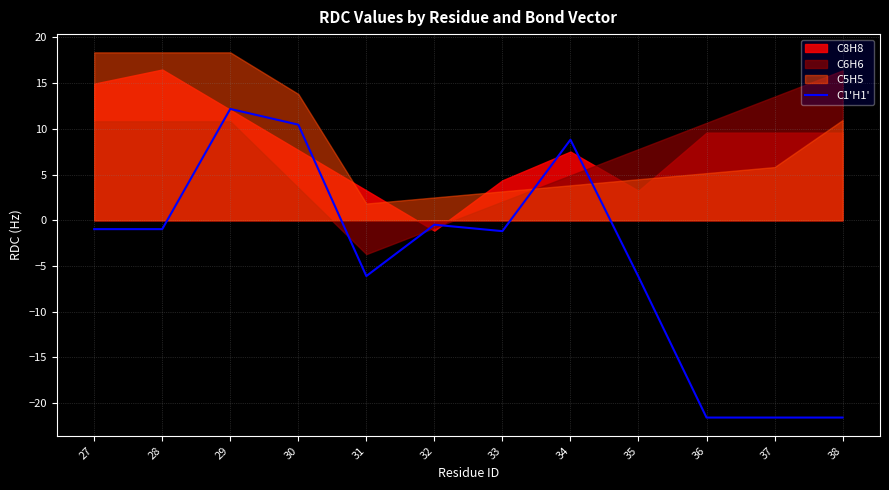

True or false: the data has more than 0 interior local peaks.

True